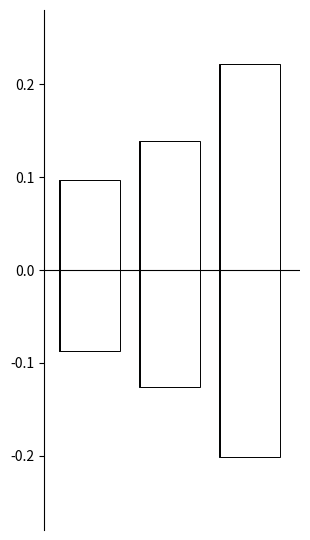

The POR_VALIDOS series shows 0.1 at 2. True or false?

False